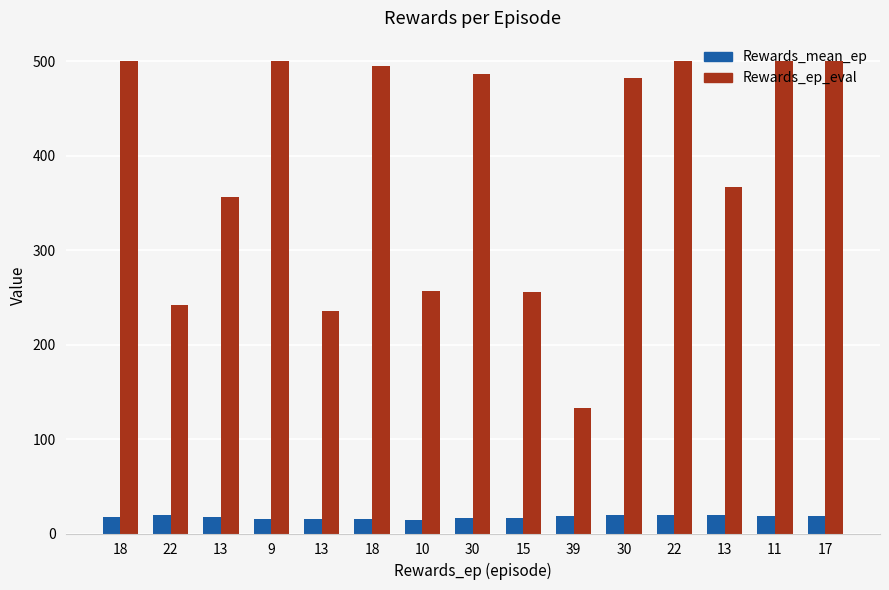

Which series has the largest range (max minus min)?

Rewards_ep_eval